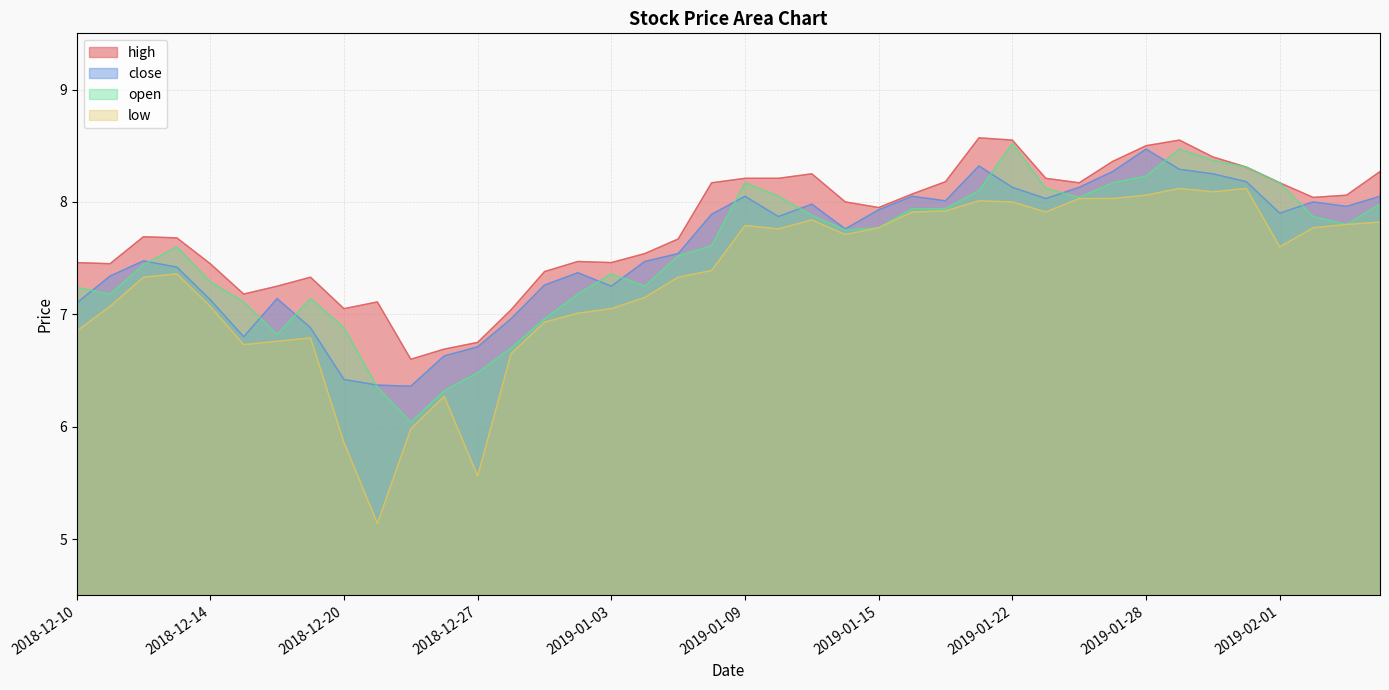

How many data points in open are less than 7?

8